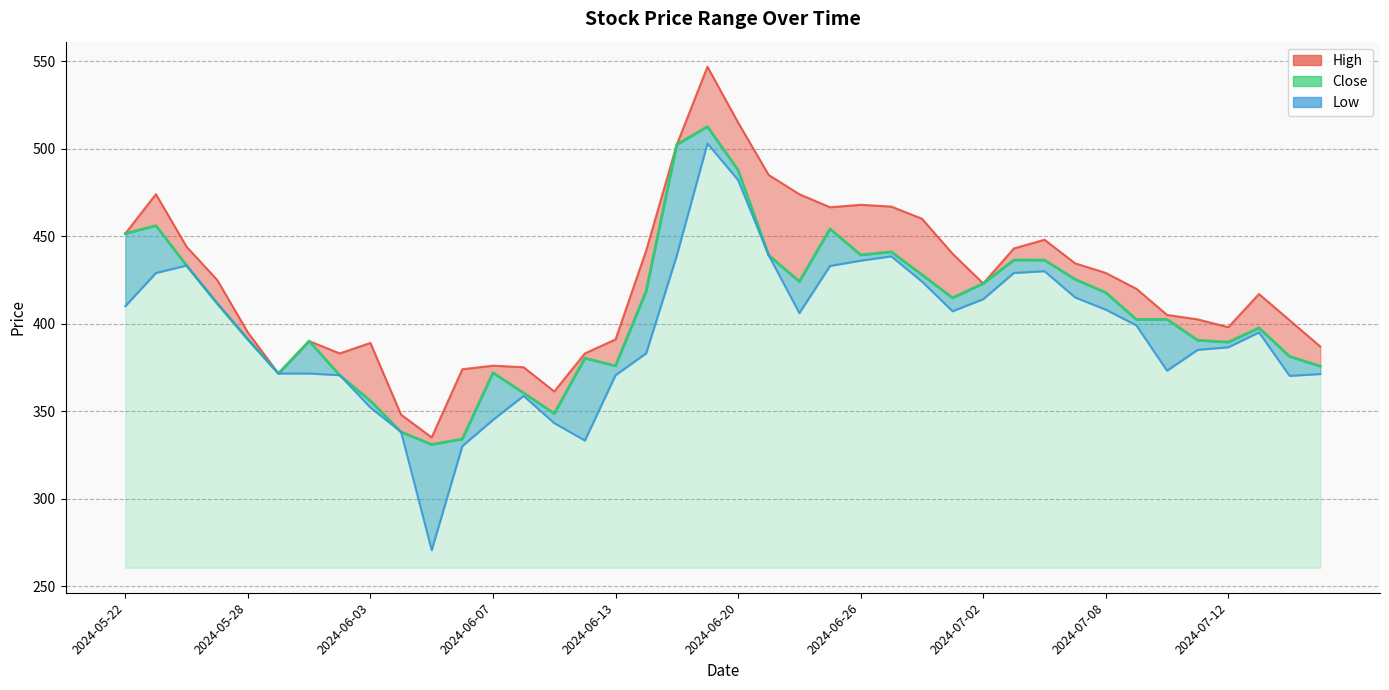

Rank the series at 2024-07-05 from highest to lowest value.

High, Close, Low